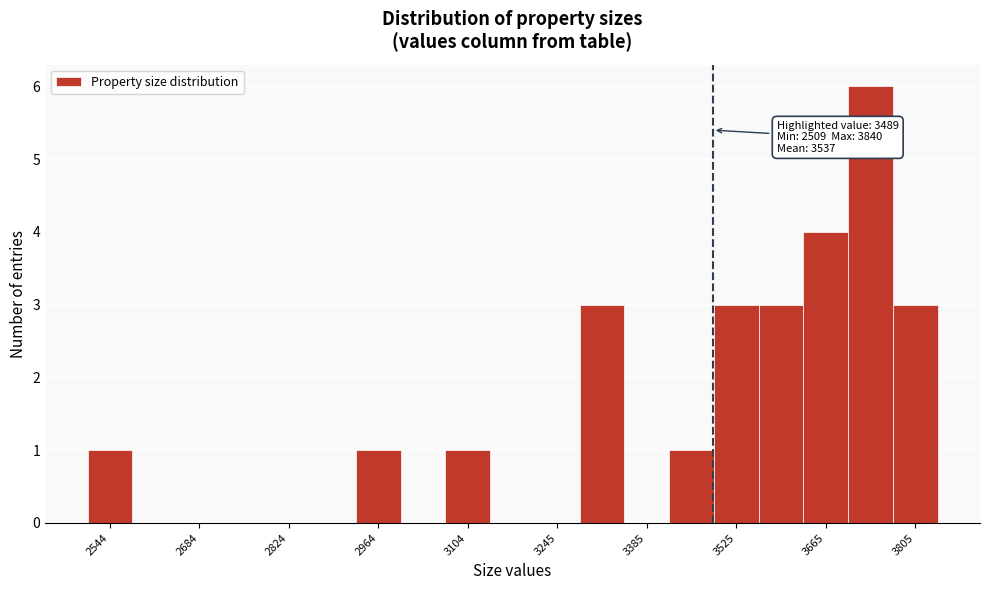

Around what value on the x-axis is the tallest bar? Give the approximate position of its centre, as read against the axis.

3740